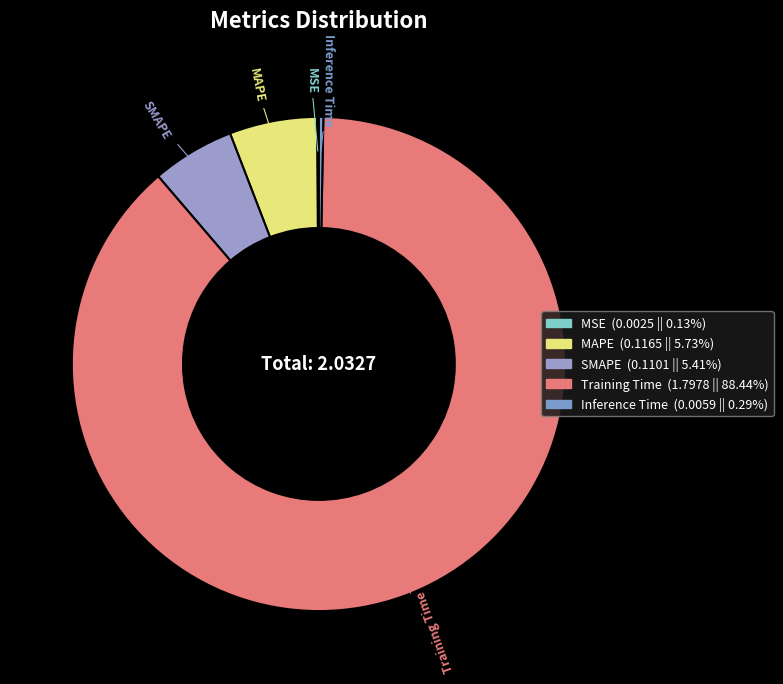

Count the number of slices in the pie.

5